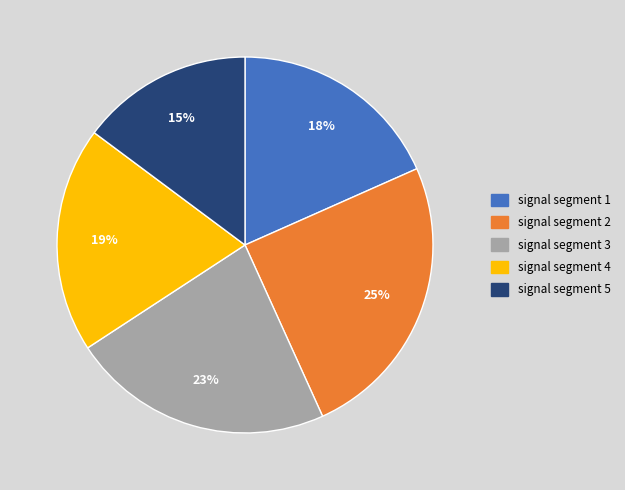

How many slices are in this pie chart?

5